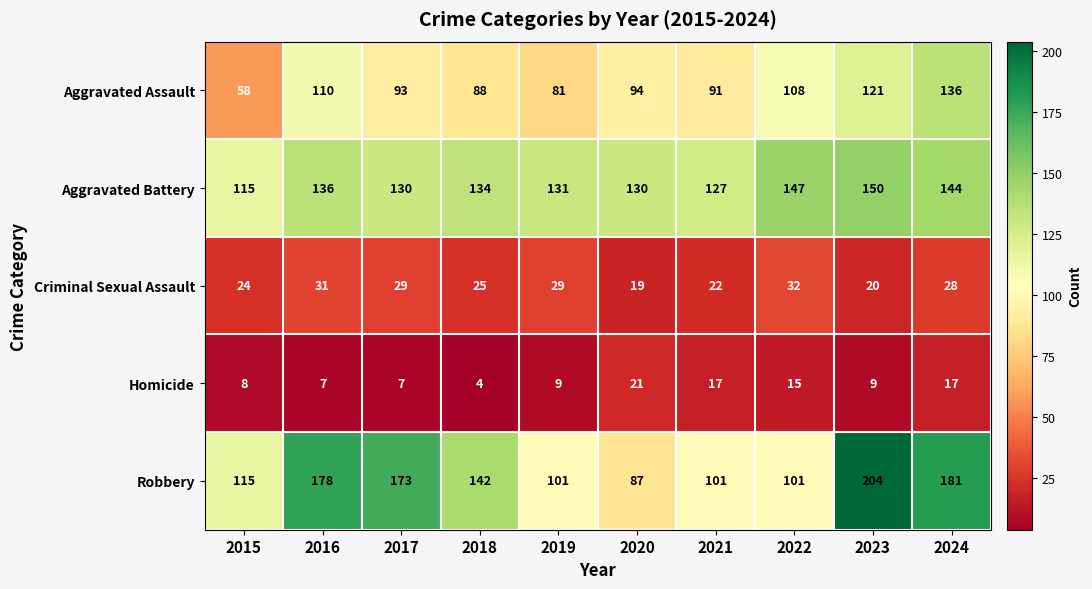

What is the maximum value shown in the chart?

204